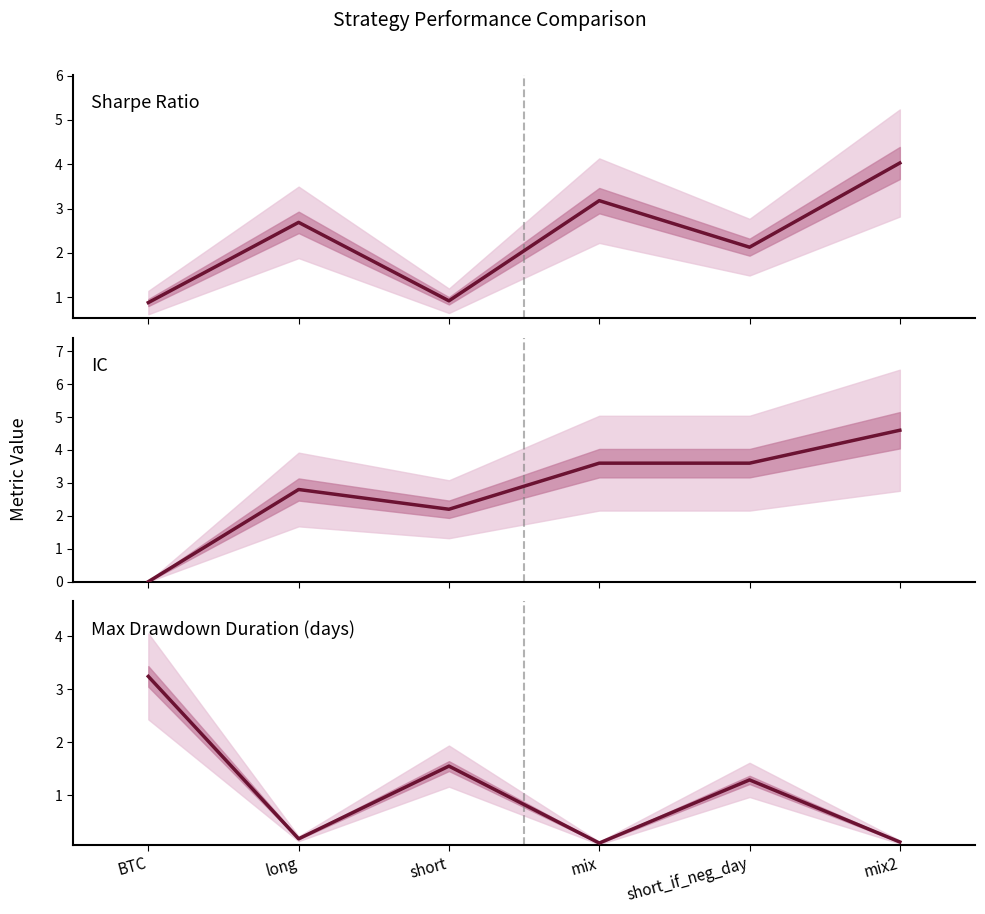

Which series changed the most between short_if_neg_day and mix2?

Sharpe Ratio